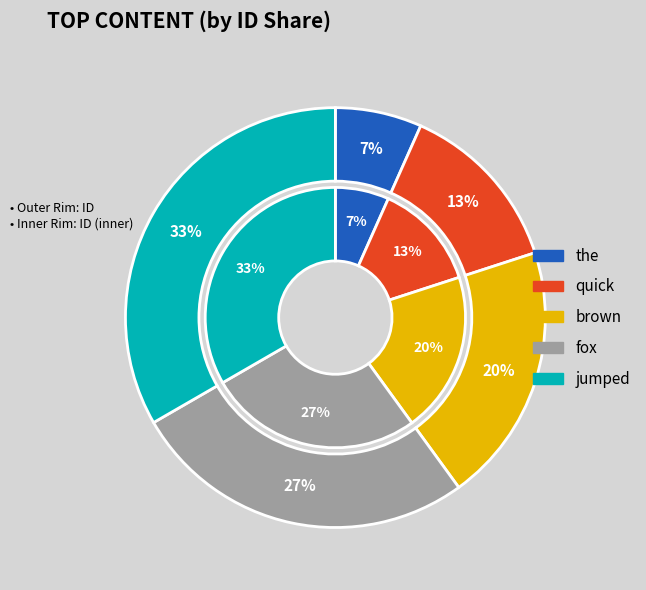

How many slices are in this pie chart?

5